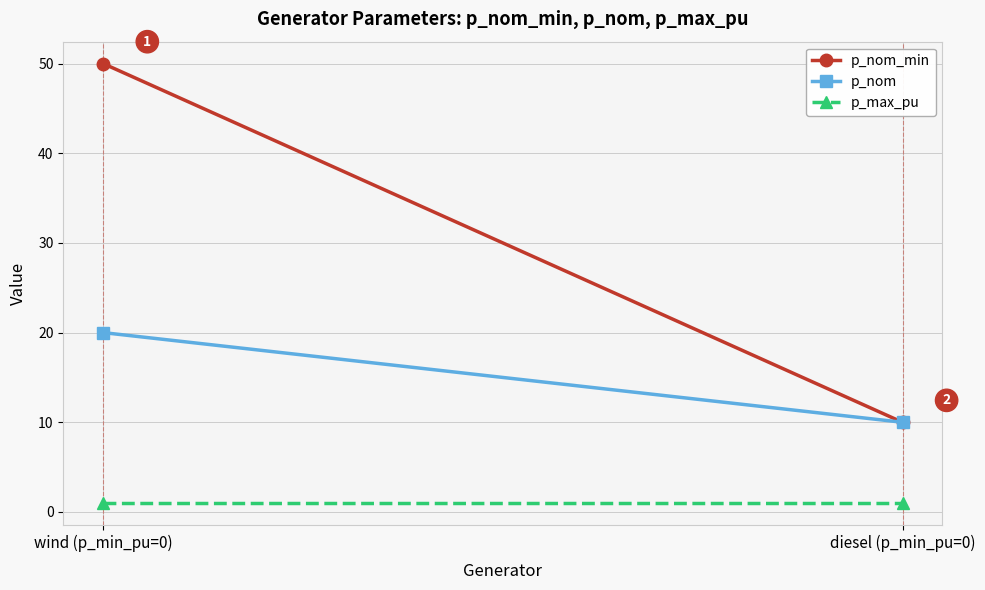

At how many categories does at least one series exceed 21?

1